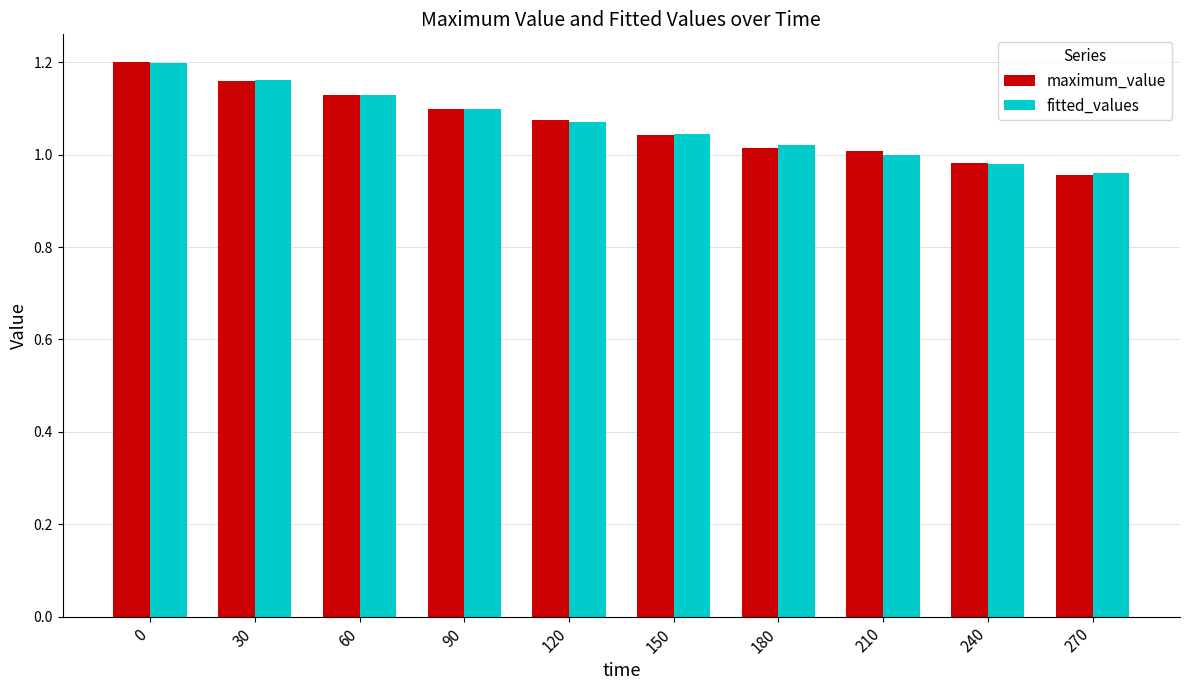

What is the sum of the maximum_value values at 180 and 30?

2.2